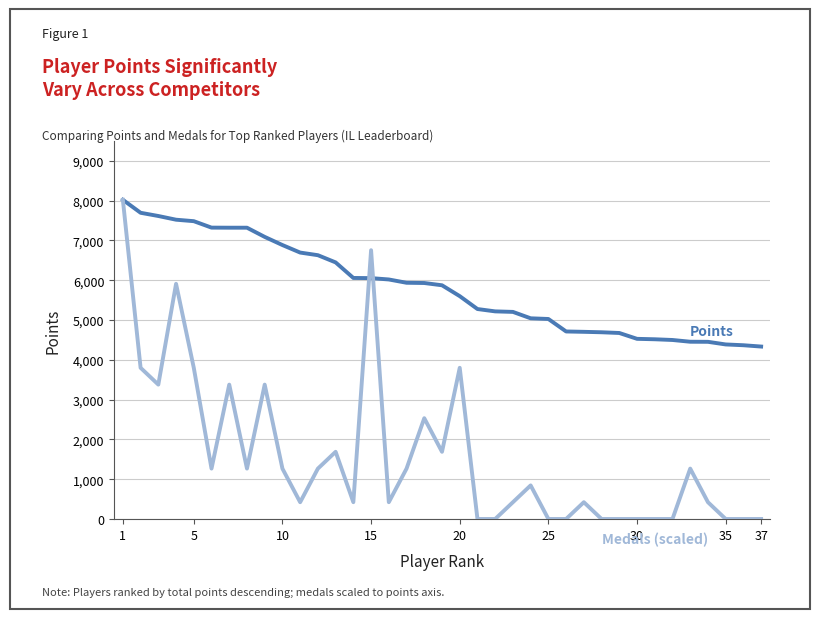

What is the greatest value displayed?

8022.0